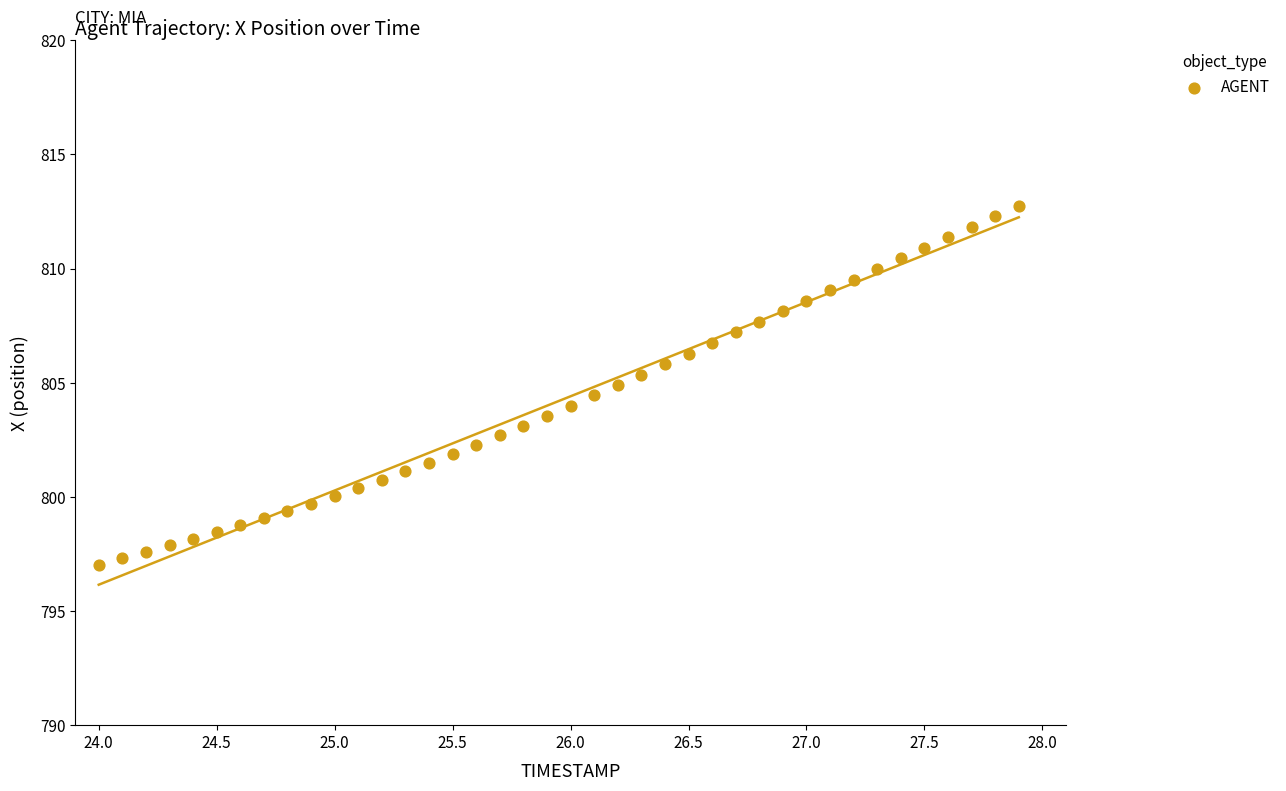

What is the range of X values (max minus min)?

3.9